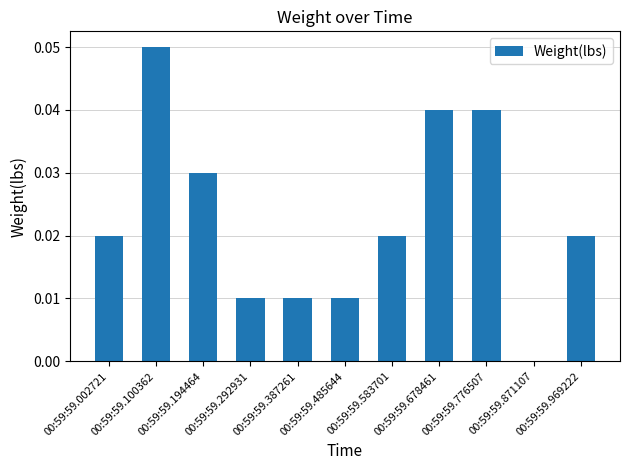

Count the number of values greater than 0.

10